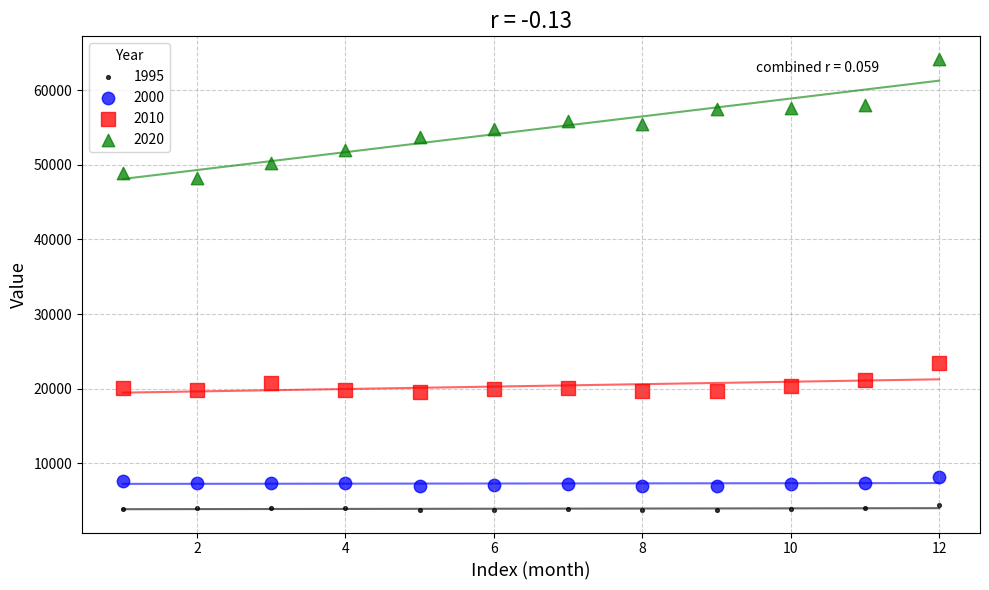

Across all series, what Y value is closest to 33976?

23390.3